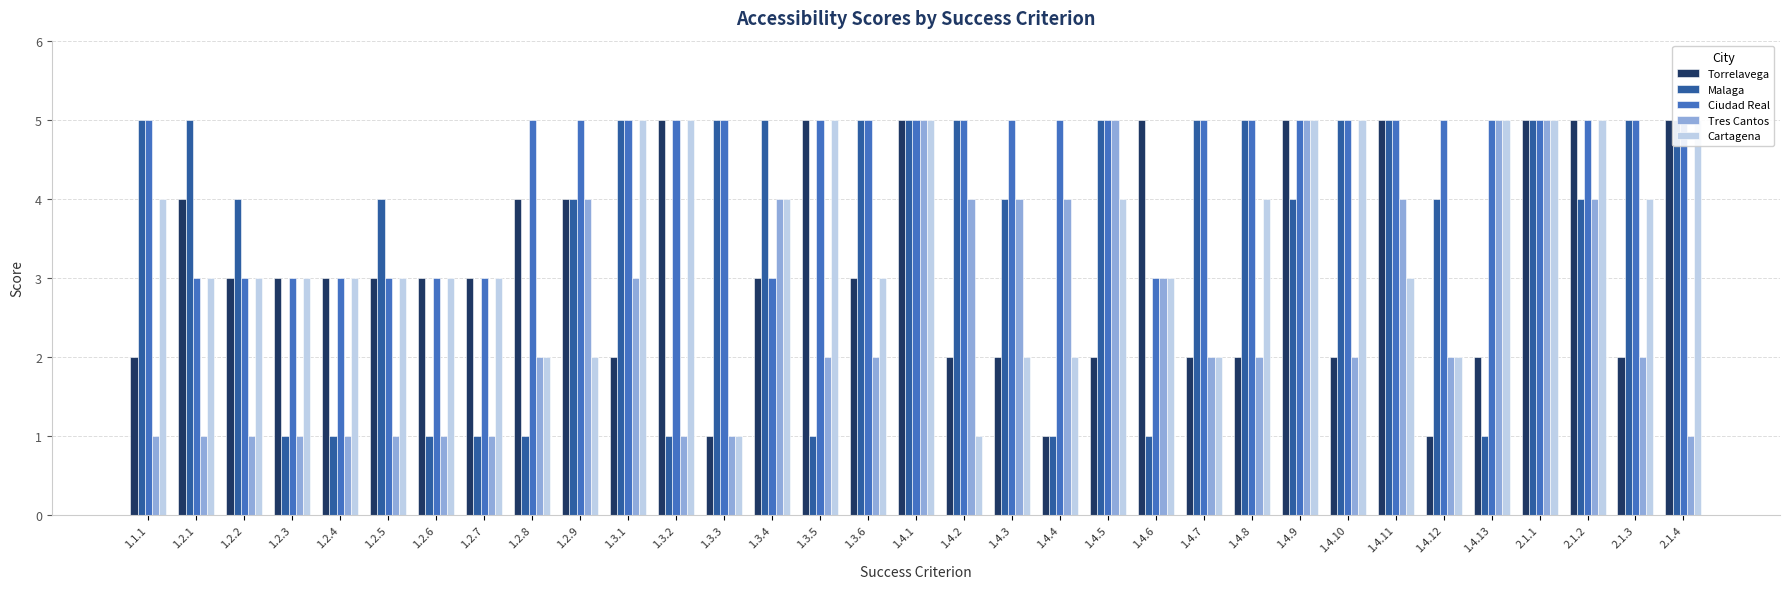

Reading left to right, list all the values displayed in this chart.

Torrelavega: 1.1.1=2	1.2.1=4	1.2.2=3	1.2.3=3	1.2.4=3	1.2.5=3	1.2.6=3	1.2.7=3	1.2.8=4	1.2.9=4	1.3.1=2	1.3.2=5	1.3.3=1	1.3.4=3	1.3.5=5	1.3.6=3	1.4.1=5	1.4.2=2	1.4.3=2	1.4.4=1	1.4.5=2	1.4.6=5	1.4.7=2	1.4.8=2	1.4.9=5	1.4.10=2	1.4.11=5	1.4.12=1	1.4.13=2	2.1.1=5	2.1.2=5	2.1.3=2	2.1.4=5
Malaga: 1.1.1=5	1.2.1=5	1.2.2=4	1.2.3=1	1.2.4=1	1.2.5=4	1.2.6=1	1.2.7=1	1.2.8=1	1.2.9=4	1.3.1=5	1.3.2=1	1.3.3=5	1.3.4=5	1.3.5=1	1.3.6=5	1.4.1=5	1.4.2=5	1.4.3=4	1.4.4=1	1.4.5=5	1.4.6=1	1.4.7=5	1.4.8=5	1.4.9=4	1.4.10=5	1.4.11=5	1.4.12=4	1.4.13=1	2.1.1=5	2.1.2=4	2.1.3=5	2.1.4=5
Ciudad Real: 1.1.1=5	1.2.1=3	1.2.2=3	1.2.3=3	1.2.4=3	1.2.5=3	1.2.6=3	1.2.7=3	1.2.8=5	1.2.9=5	1.3.1=5	1.3.2=5	1.3.3=5	1.3.4=3	1.3.5=5	1.3.6=5	1.4.1=5	1.4.2=5	1.4.3=5	1.4.4=5	1.4.5=5	1.4.6=3	1.4.7=5	1.4.8=5	1.4.9=5	1.4.10=5	1.4.11=5	1.4.12=5	1.4.13=5	2.1.1=5	2.1.2=5	2.1.3=5	2.1.4=5
Tres Cantos: 1.1.1=1	1.2.1=1	1.2.2=1	1.2.3=1	1.2.4=1	1.2.5=1	1.2.6=1	1.2.7=1	1.2.8=2	1.2.9=4	1.3.1=3	1.3.2=1	1.3.3=1	1.3.4=4	1.3.5=2	1.3.6=2	1.4.1=5	1.4.2=4	1.4.3=4	1.4.4=4	1.4.5=5	1.4.6=3	1.4.7=2	1.4.8=2	1.4.9=5	1.4.10=2	1.4.11=4	1.4.12=2	1.4.13=5	2.1.1=5	2.1.2=4	2.1.3=2	2.1.4=1
Cartagena: 1.1.1=4	1.2.1=3	1.2.2=3	1.2.3=3	1.2.4=3	1.2.5=3	1.2.6=3	1.2.7=3	1.2.8=2	1.2.9=2	1.3.1=5	1.3.2=5	1.3.3=1	1.3.4=4	1.3.5=5	1.3.6=3	1.4.1=5	1.4.2=1	1.4.3=2	1.4.4=2	1.4.5=4	1.4.6=3	1.4.7=2	1.4.8=4	1.4.9=5	1.4.10=5	1.4.11=3	1.4.12=2	1.4.13=5	2.1.1=5	2.1.2=5	2.1.3=4	2.1.4=5